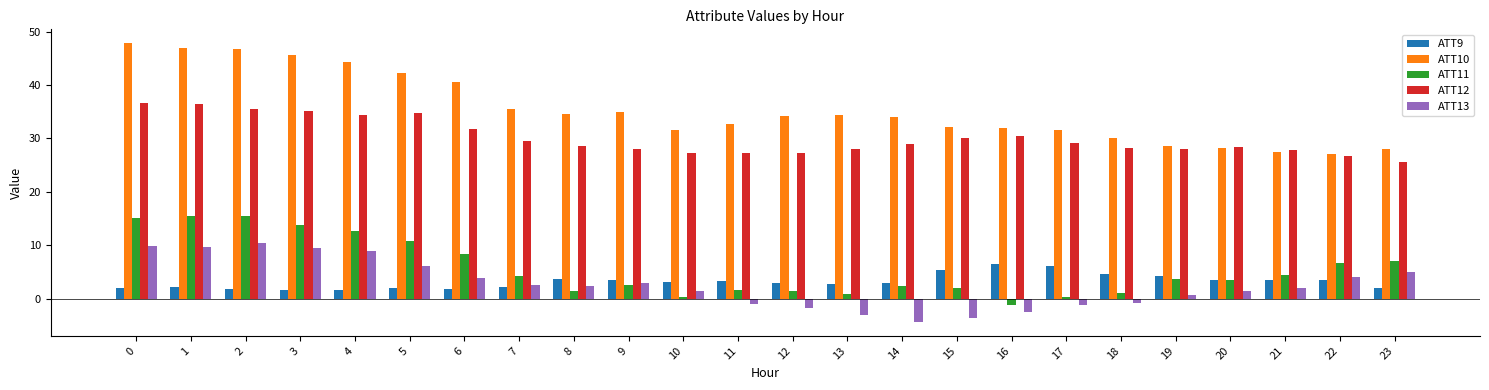

Which series has the largest total across all categories?

ATT10